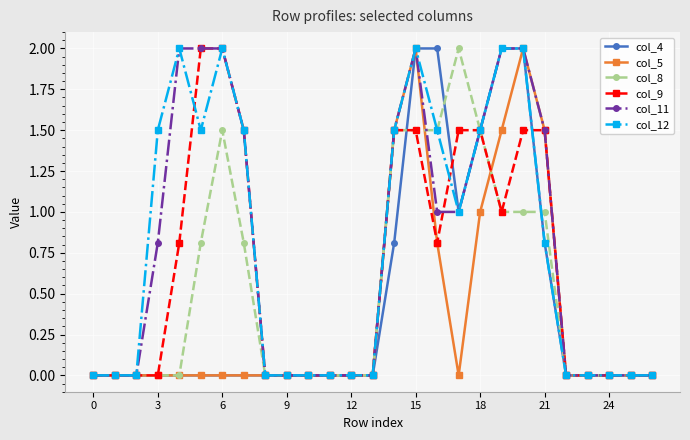

What is the greatest value displayed?

2.0